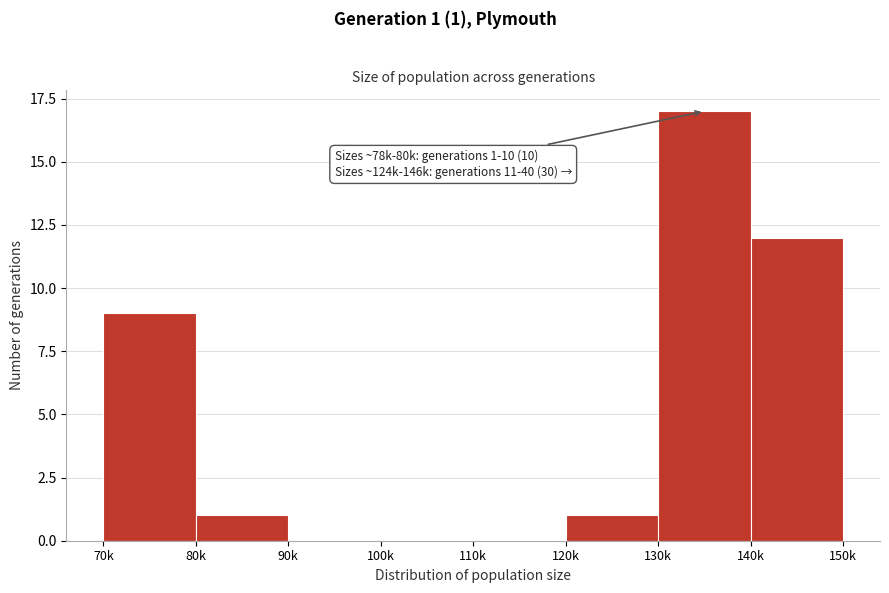

Reading right to left, transcribe all the data shown in this chart.

140k=12	130k=17	120k=1	110k=0	100k=0	90k=0	80k=1	70k=9